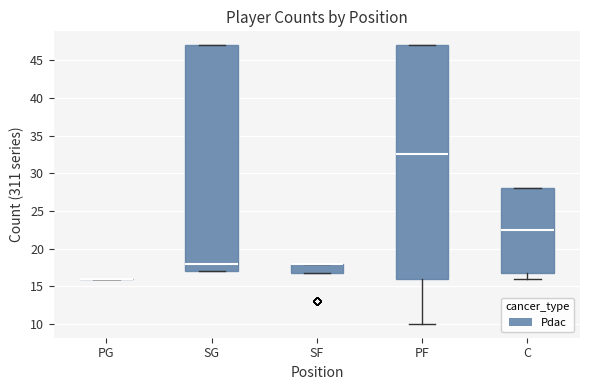

Where does the median line of the box for C sit on the y-axis? The values are not printed on the chart, so give them approximately, as read against the axis.

22.5